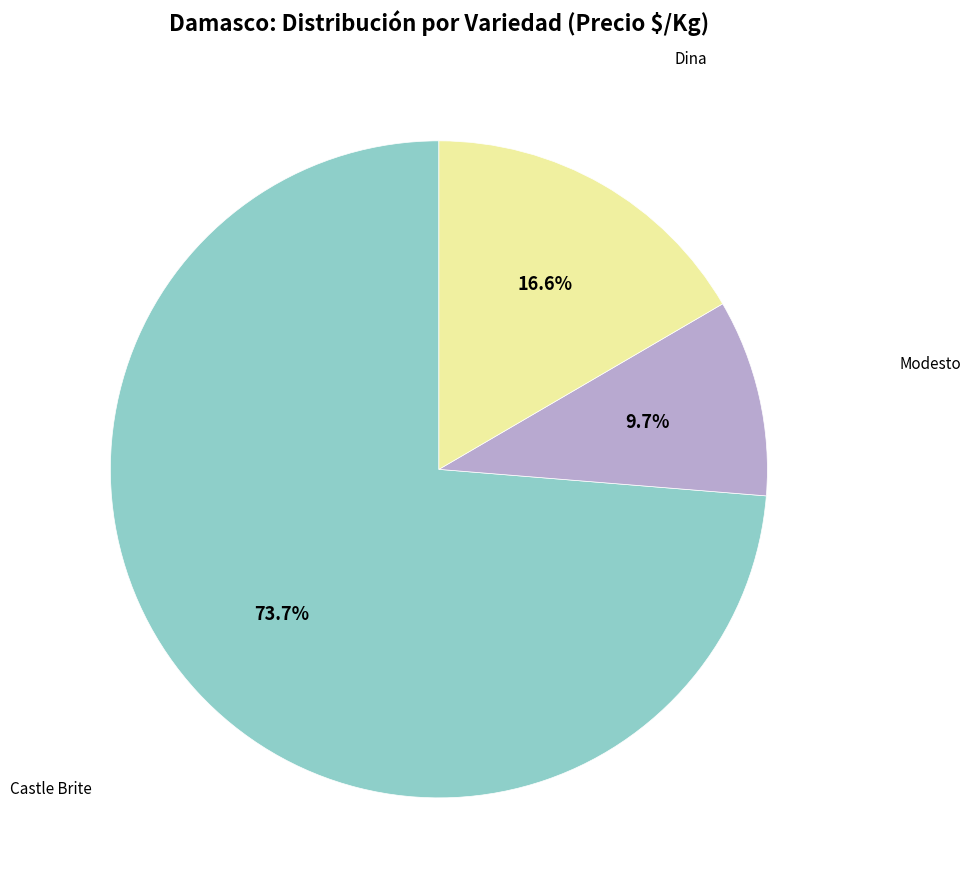

Does any single category account for the majority?

Yes